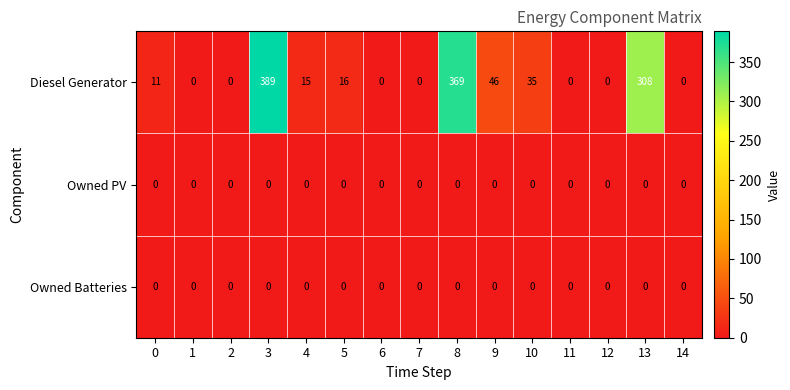

Which category has the highest value across all series?

3